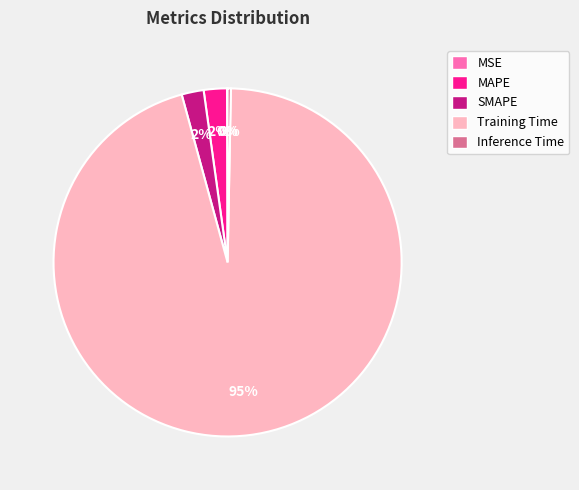

To the nearest percent, what percentage of the pie is SMAPE?

2%